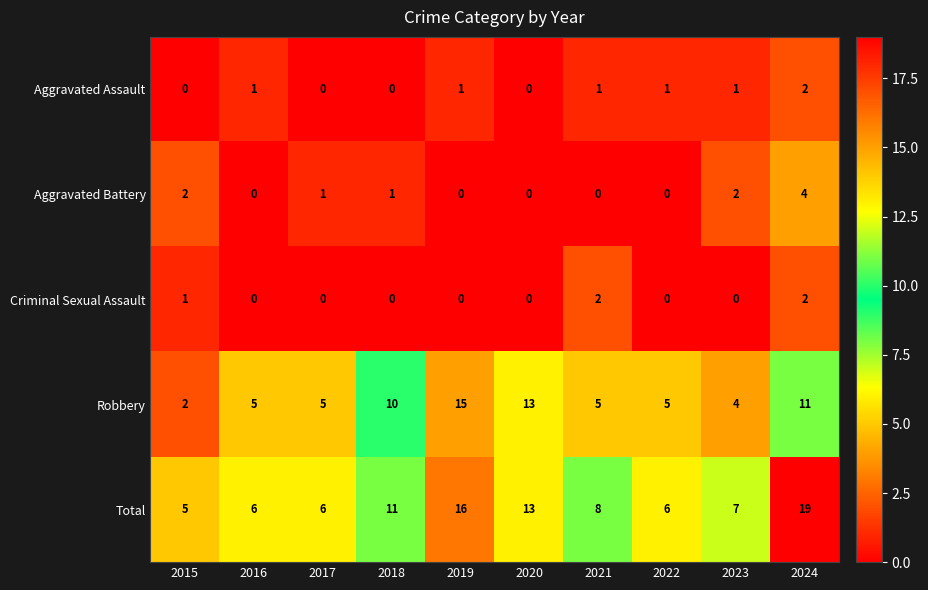

The value of Total at 2023 is 7. True or false?

True